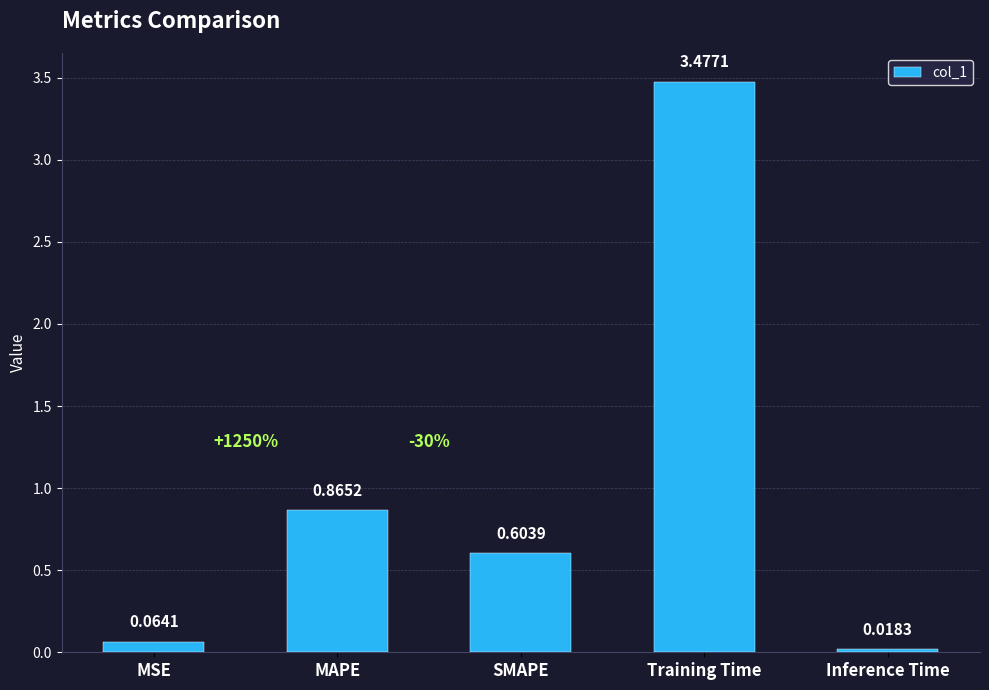

At which label is the value closest to 1?

MAPE